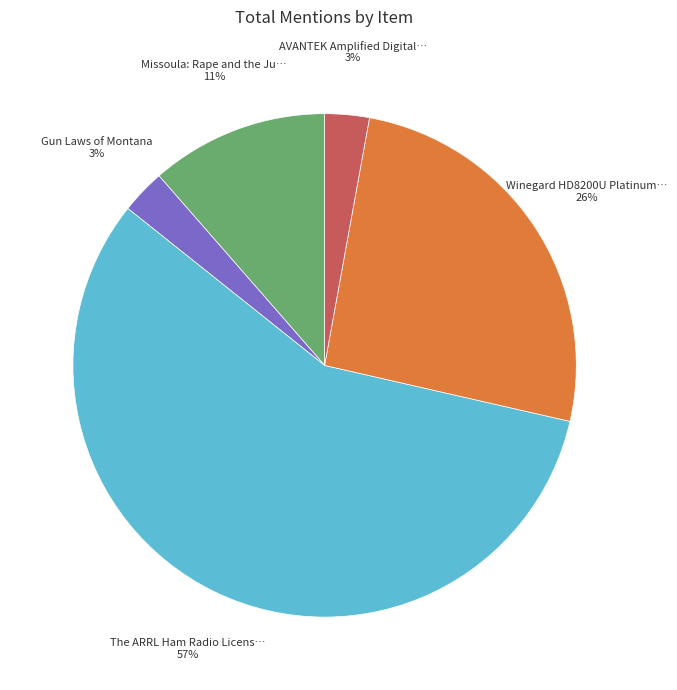

Is there any slice that represents more than half of the pie?

Yes